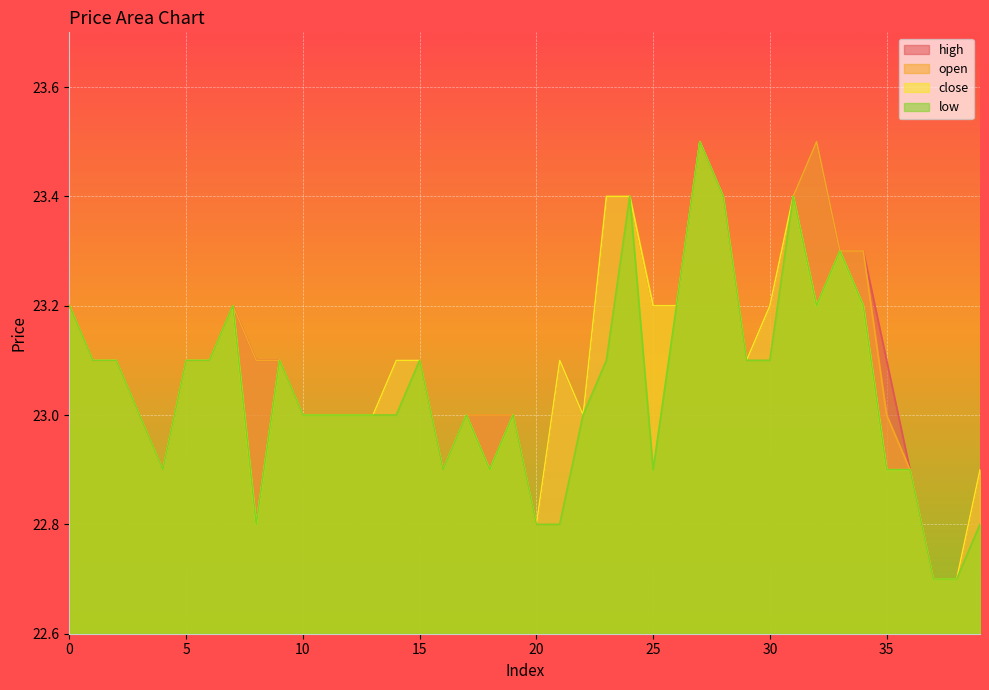

The value of low at 24 is 7.9. True or false?

False